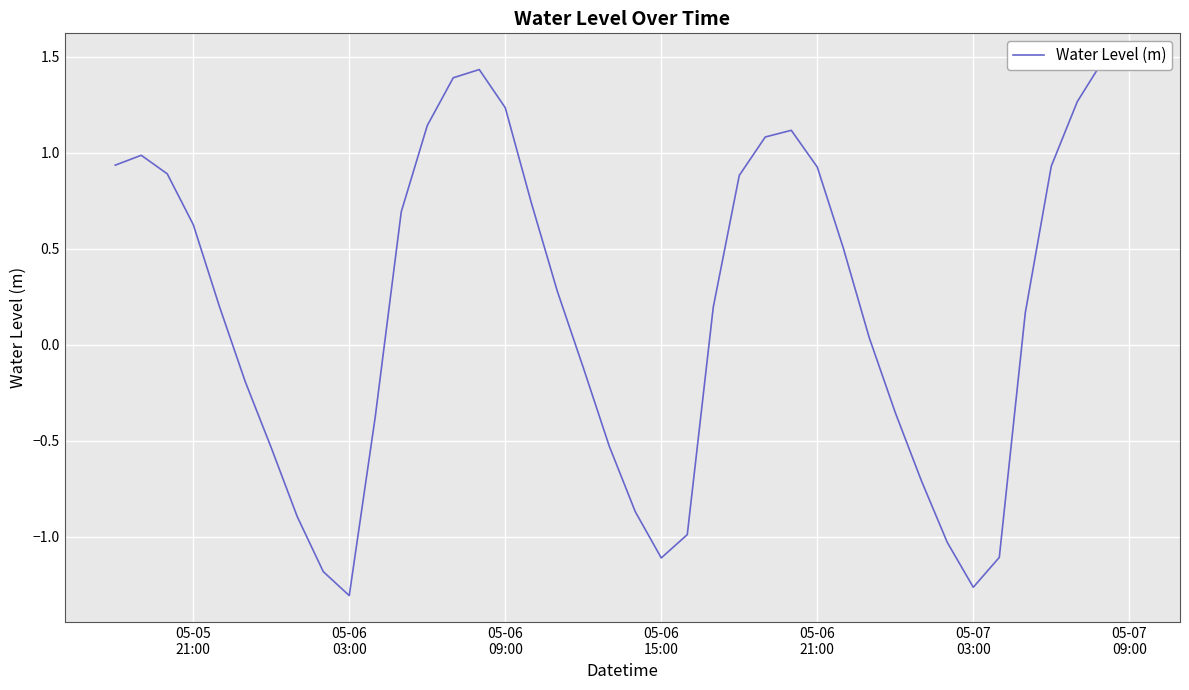

Reading left to right, list all the values displayed in this chart.

0.9	1.0	0.9	0.6	0.2	-0.2	-0.5	-0.9	-1.2	-1.3	-0.4	0.7	1.1	1.4	1.4	1.2	0.7	0.3	-0.1	-0.5	-0.9	-1.1	-1.0	0.2	0.9	1.1	1.1	0.9	0.5	0.0	-0.4	-0.7	-1.0	-1.3	-1.1	0.2	0.9	1.3	1.5	1.5